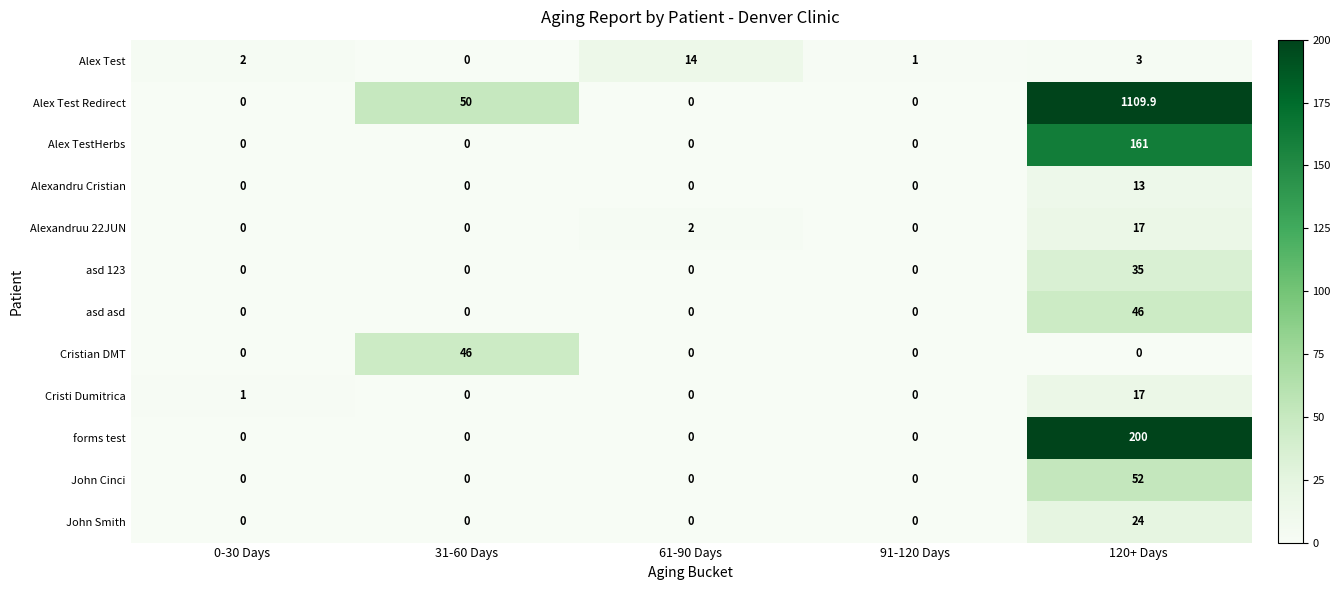

Count the number of data series in this chart.

12